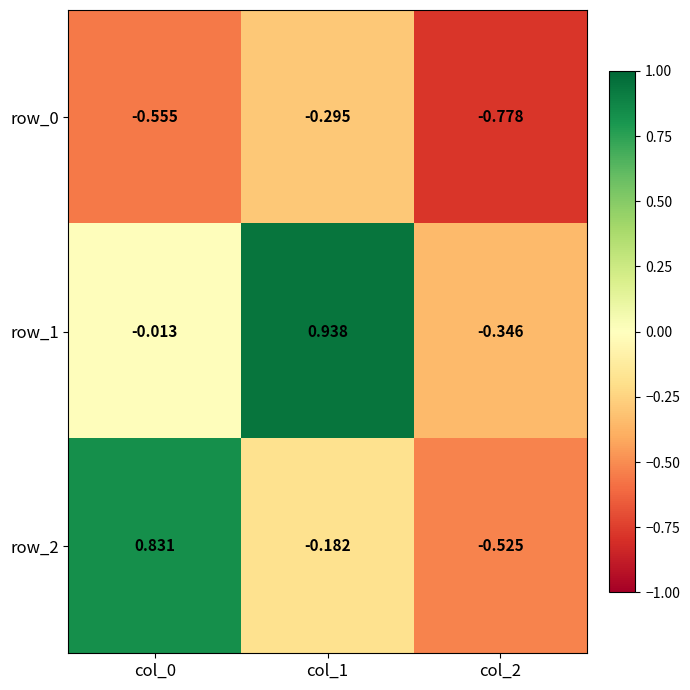

What is the spread (max minus min) of values at col_2?

0.4